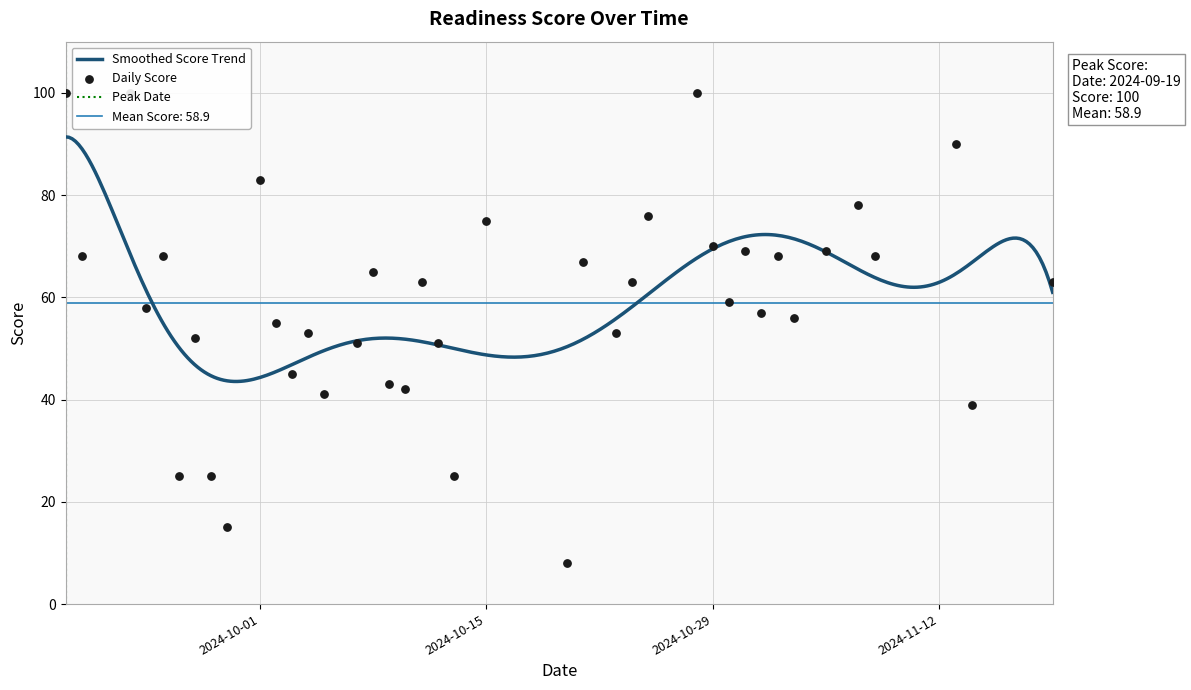

Between 2024-11-13 and 2024-10-11, which is larger?

2024-11-13